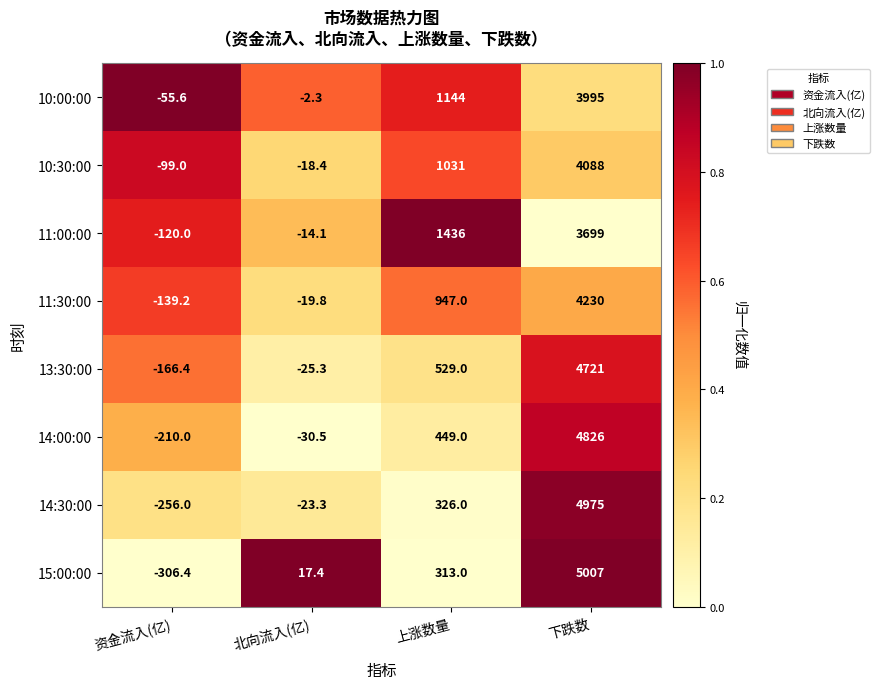

Which series has the largest range (max minus min)?

15:00:00